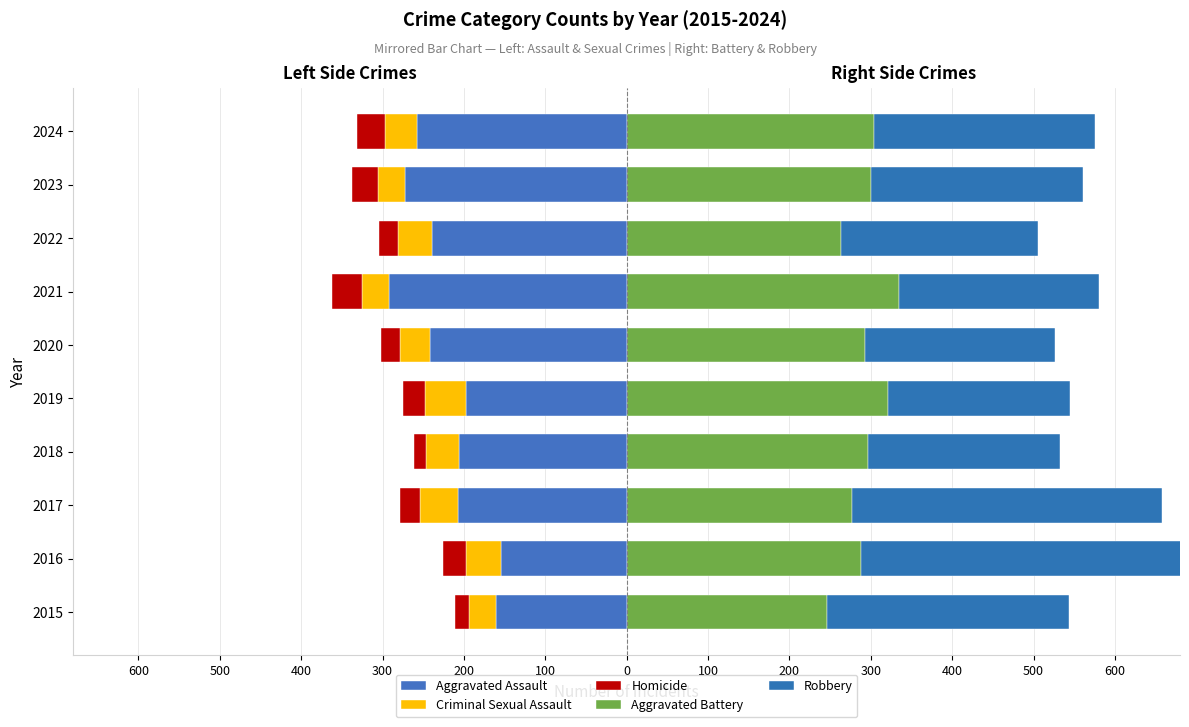

Between 2018 and 2024, which series saw the biggest shift?

Aggravated Assault